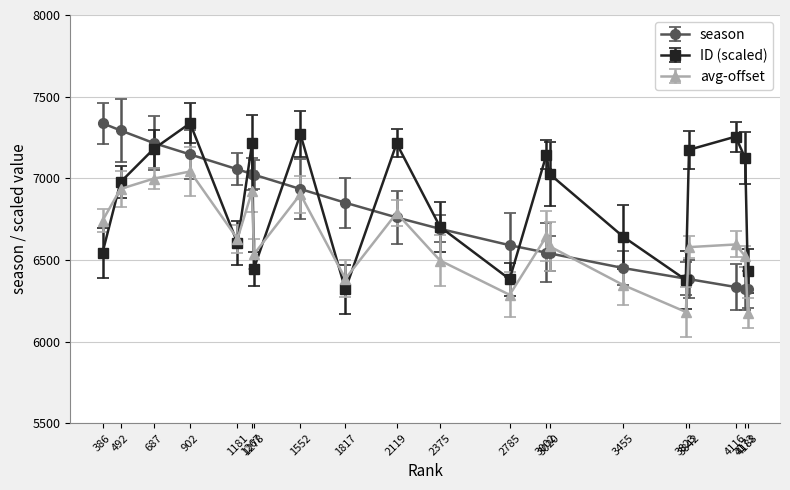

At how many categories does at least one series exceed 6536?

18